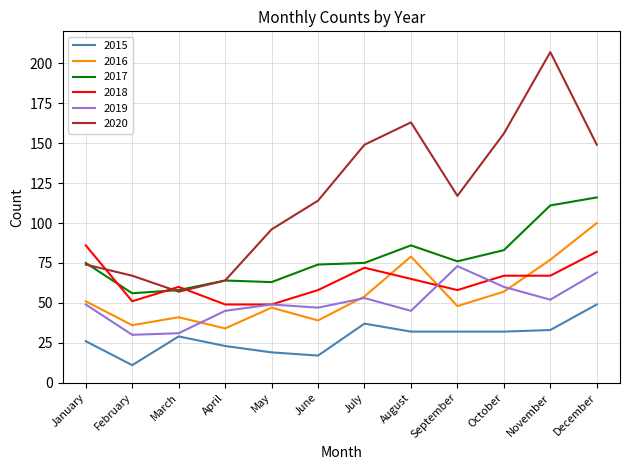

Which series has the largest total across all categories?

2020